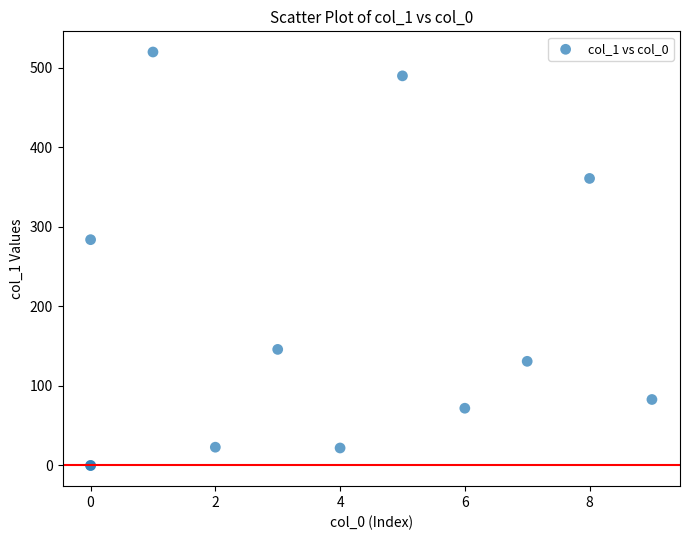

What Y value in the scatter plot is closest to 260?

284